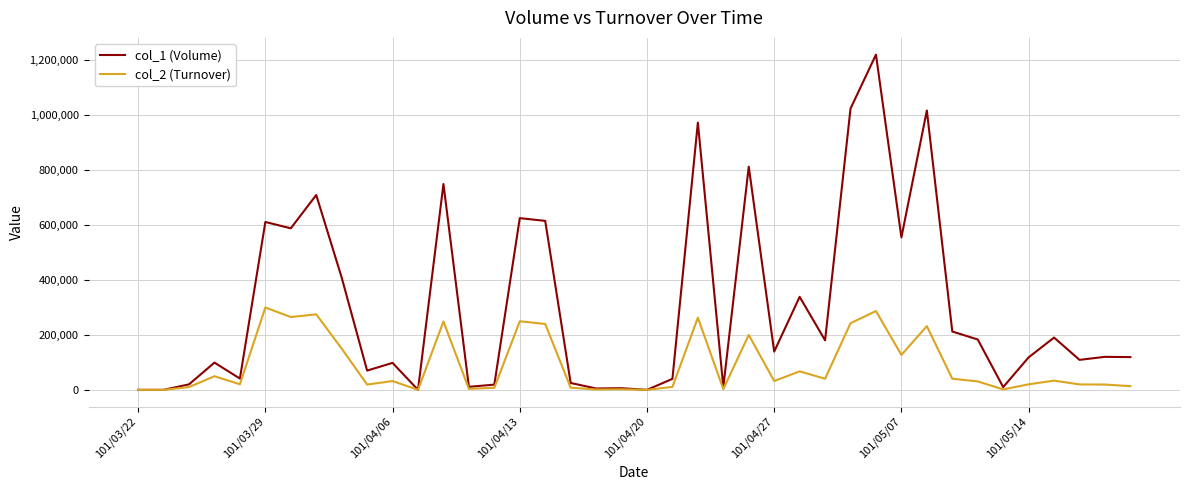

Which series has the largest total across all categories?

col_1 (Volume)